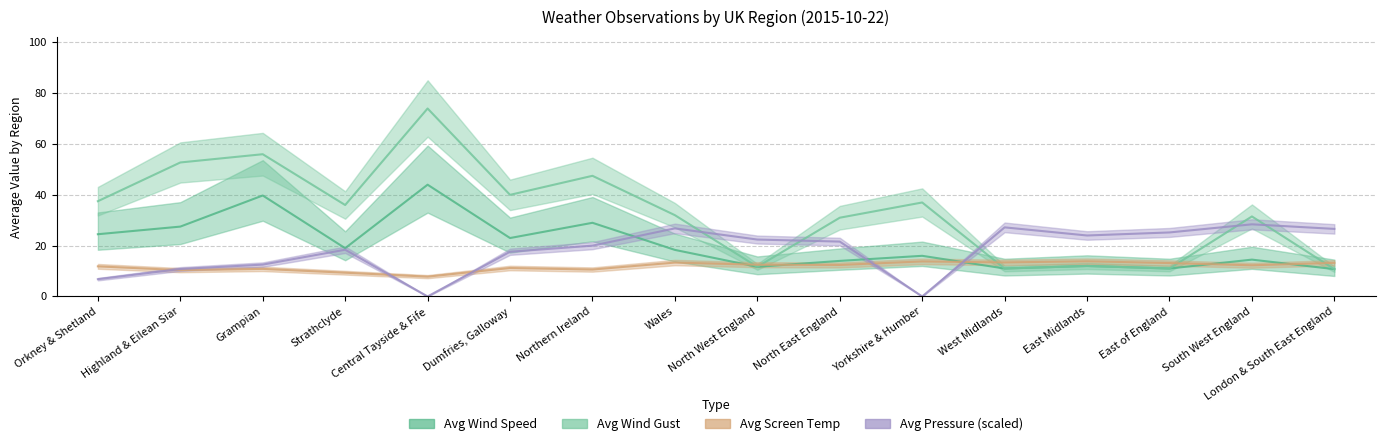

Reading left to right, extract all data points from this chart.

Avg Wind Speed: Orkney & Shetland=24.5	Highland & Eilean Siar=27.5	Grampian=39.8	Strathclyde=19.0	Central Tayside & Fife=44.0	Dumfries, Galloway=23.0	Northern Ireland=29.0	Wales=18.3	North West England=11.7	North East England=14.0	Yorkshire & Humber=16.0	West Midlands=11.0	East Midlands=12.0	East of England=11.0	South West England=14.5	London & South East England=10.8
Avg Wind Gust: Orkney & Shetland=37.5	Highland & Eilean Siar=52.8	Grampian=56.0	Strathclyde=36.0	Central Tayside & Fife=74.0	Dumfries, Galloway=40.0	Northern Ireland=47.5	Wales=32.0	North West England=11.7	North East England=31.0	Yorkshire & Humber=37.0	West Midlands=11.0	East Midlands=12.0	East of England=11.0	South West England=31.5	London & South East England=10.8
Avg Screen Temp: Orkney & Shetland=11.8	Highland & Eilean Siar=10.4	Grampian=10.8	Strathclyde=9.3	Central Tayside & Fife=7.8	Dumfries, Galloway=11.2	Northern Ireland=10.6	Wales=13.3	North West England=12.5	North East England=12.4	Yorkshire & Humber=13.8	West Midlands=13.4	East Midlands=13.8	East of England=13.2	South West England=12.3	London & South East England=13.2